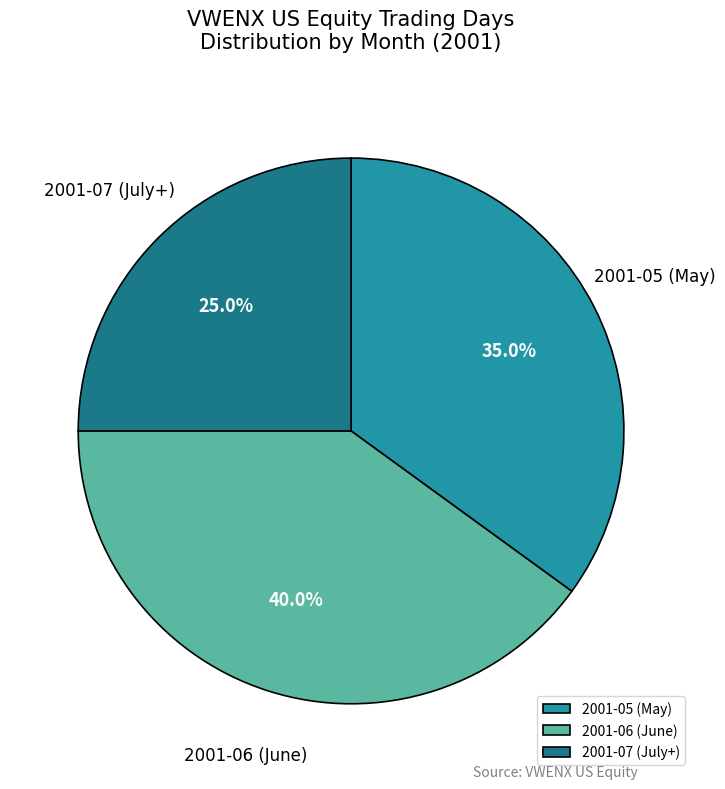

Combined, what portion of the pie is 2001-07 (July+) and 2001-06 (June)?

65.0%